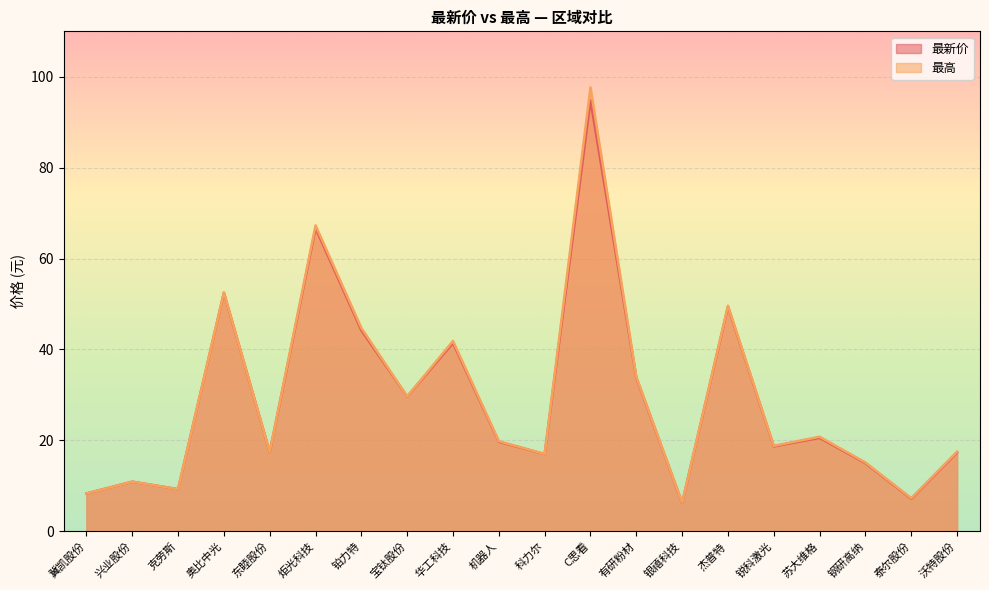

Reading left to right, transcribe all the data shown in this chart.

最新价: 冀凯股份=8.3	兴业股份=10.9	克劳斯=9.3	奥比中光=52.5	东睦股份=17.4	炬光科技=66.7	铂力特=44.2	宝钛股份=29.6	华工科技=41.4	机器人=19.7	科力尔=17.0	C思看=94.8	有研粉材=33.8	银禧科技=6.2	杰普特=49.4	锐科激光=18.7	苏大维格=20.6	钢研高纳=15.0	泰尔股份=7.2	沃特股份=17.4
最高: 冀凯股份=8.3	兴业股份=10.9	克劳斯=9.3	奥比中光=52.5	东睦股份=17.5	炬光科技=67.3	铂力特=44.7	宝钛股份=29.7	华工科技=41.9	机器人=19.8	科力尔=17.0	C思看=97.7	有研粉材=34.0	银禧科技=6.3	杰普特=49.6	锐科激光=18.8	苏大维格=20.8	钢研高纳=15.1	泰尔股份=7.3	沃特股份=17.5